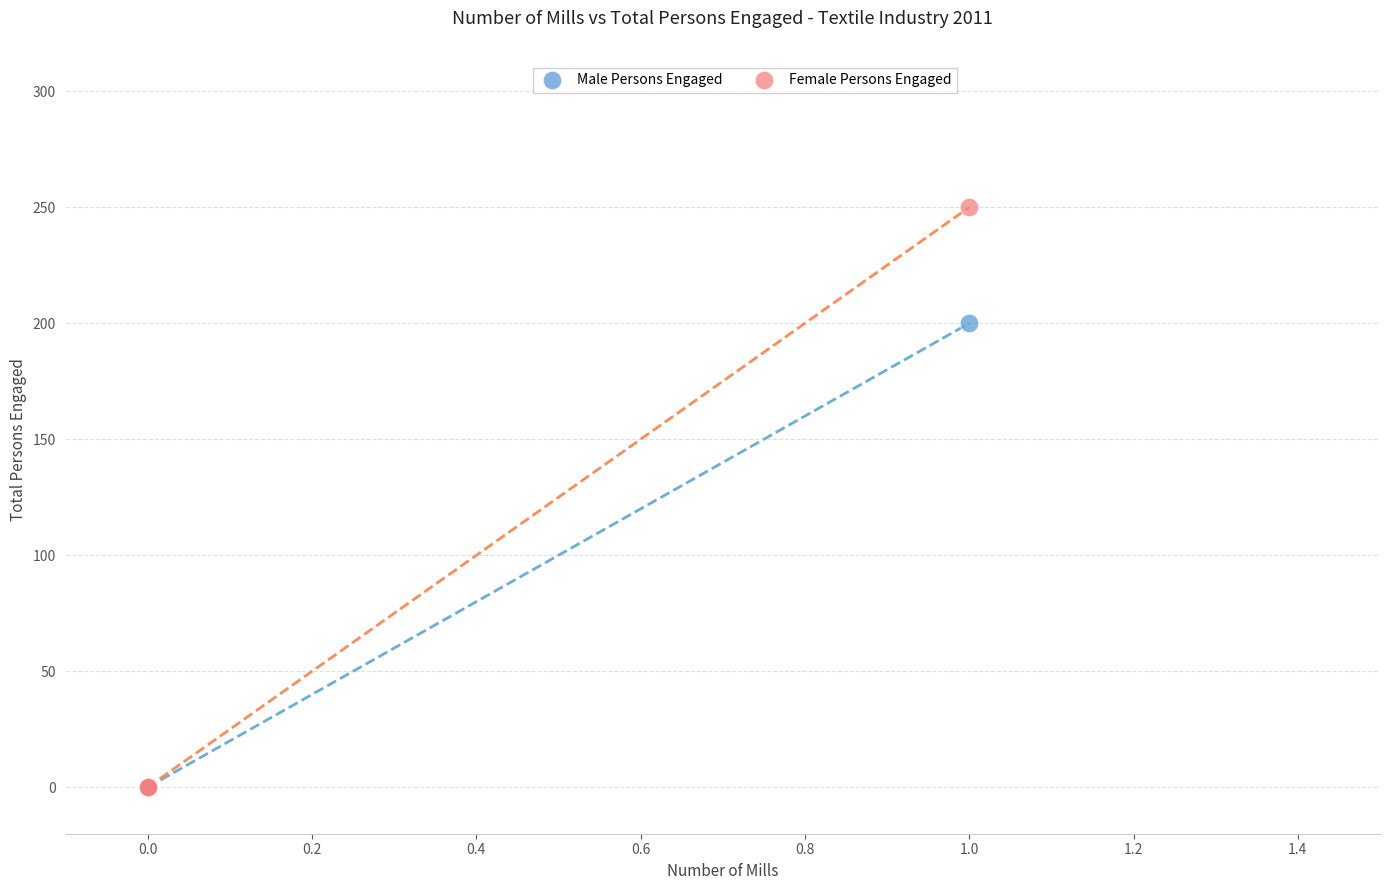

Which series contains the highest Y value?

Female Persons Engaged